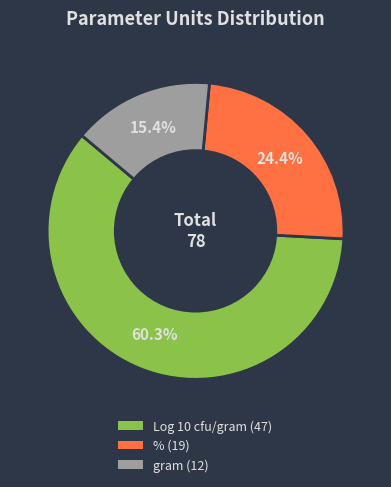

Does Log 10 cfu/gram represent more than half of the total?

Yes